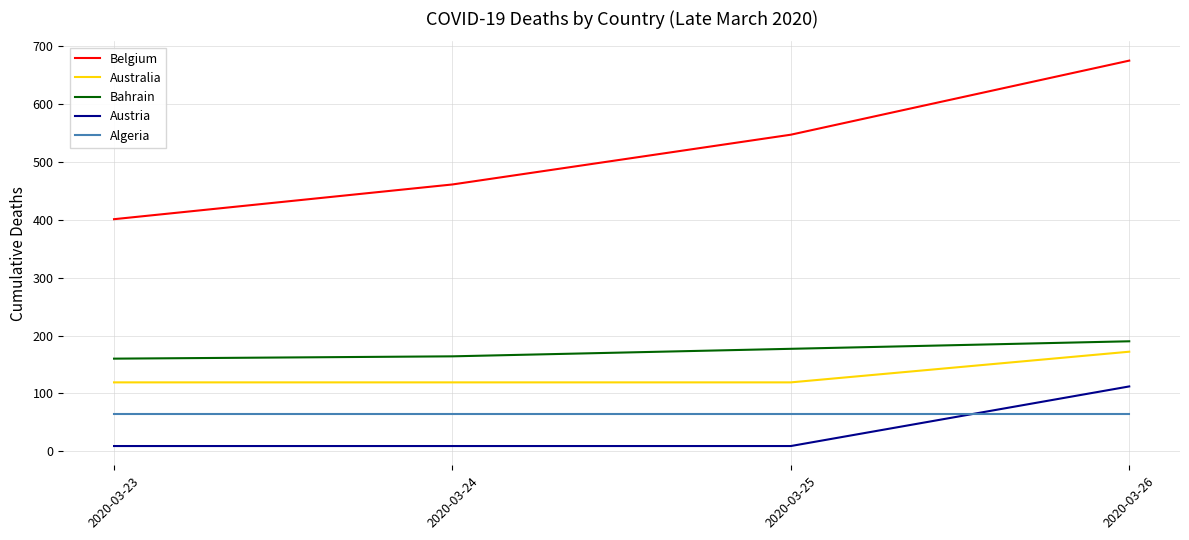

True or false: Bahrain and Australia intersect in this chart.

False